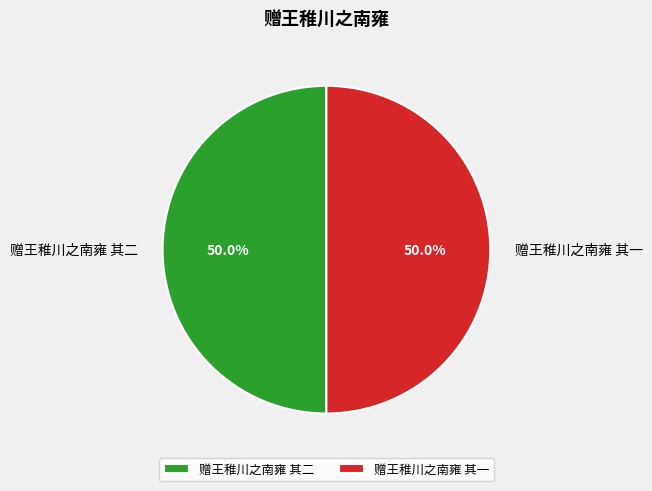

How much of the chart is everything except 赠王稚川之南雍 其一?

50.0%